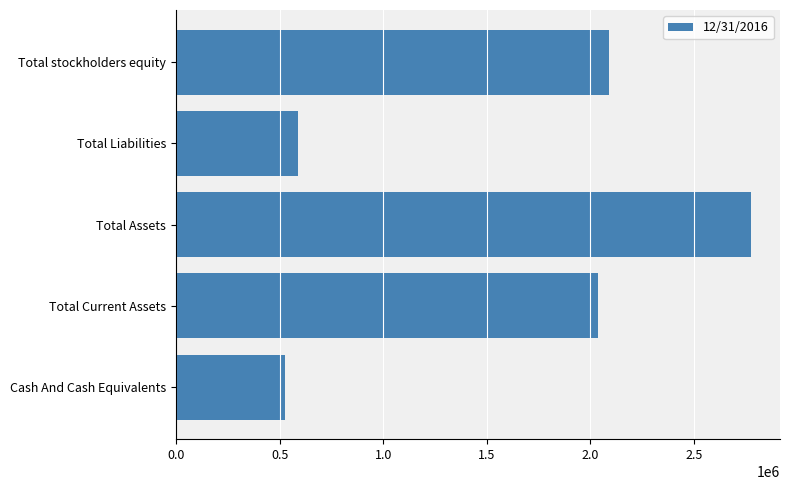

How many data points are less than 2038264?

2